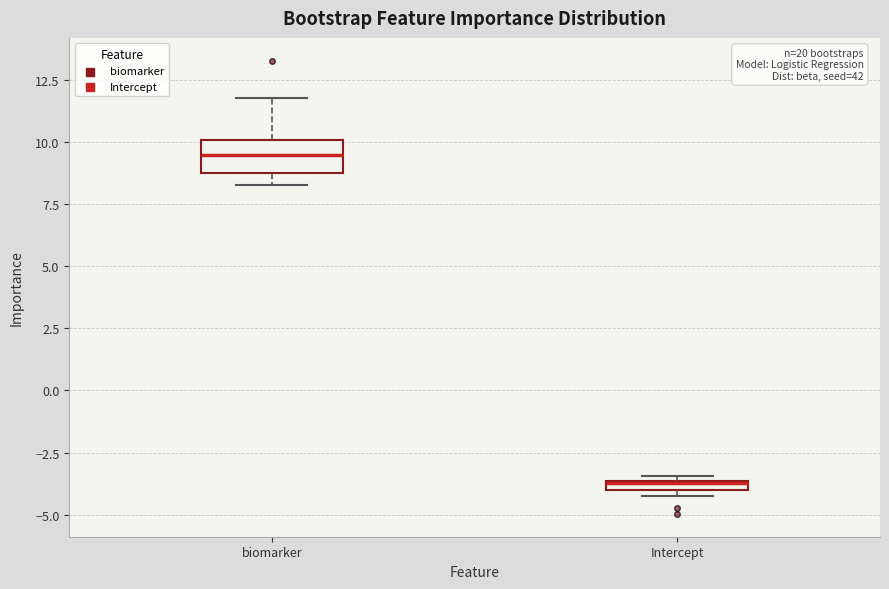

Which box has the lowest median line?

Intercept